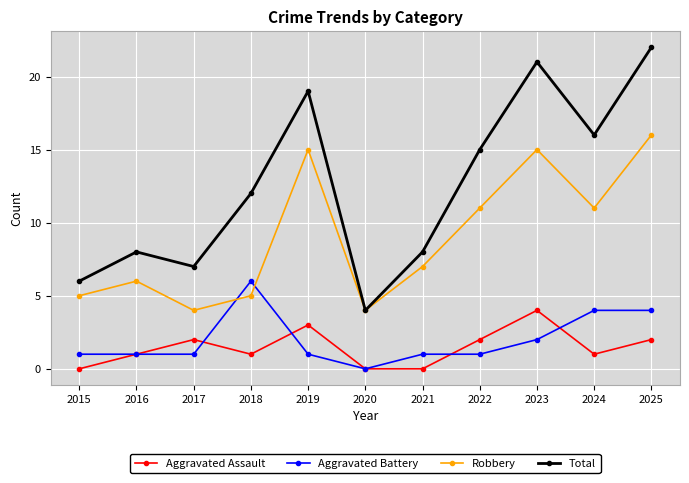

What is the difference between the maximum and minimum values in the Robbery series?

12